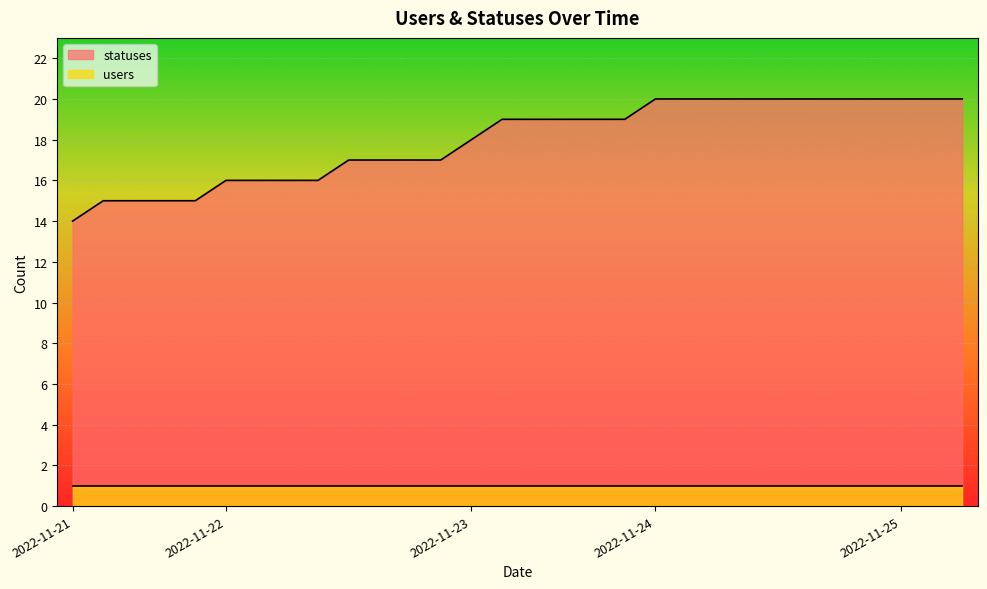

What is the difference between the values at 2022-11-21 and 2022-11-23?

4